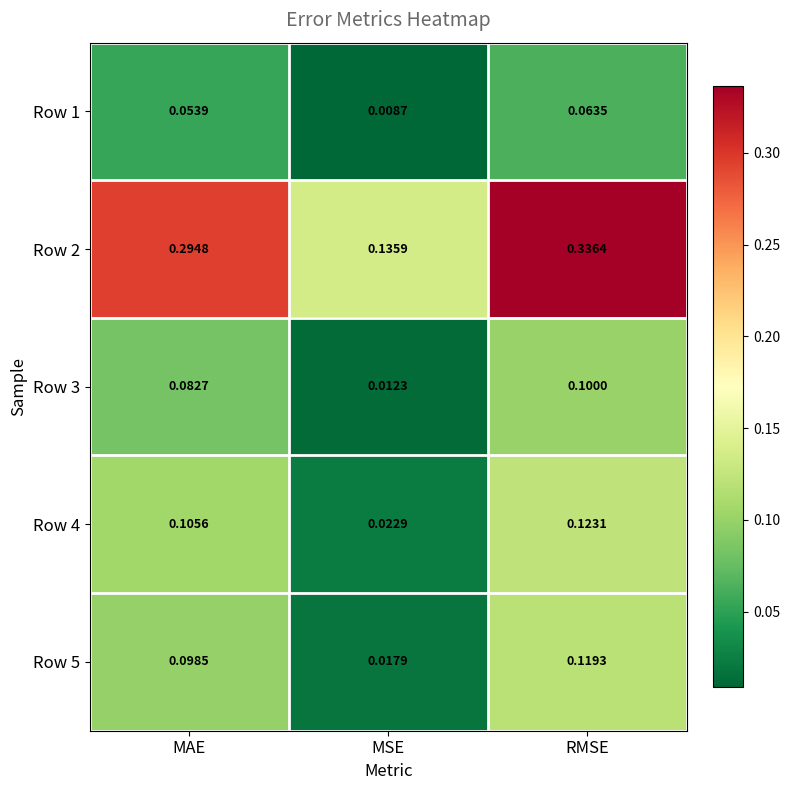

Which label corresponds to the largest value in the chart?

RMSE